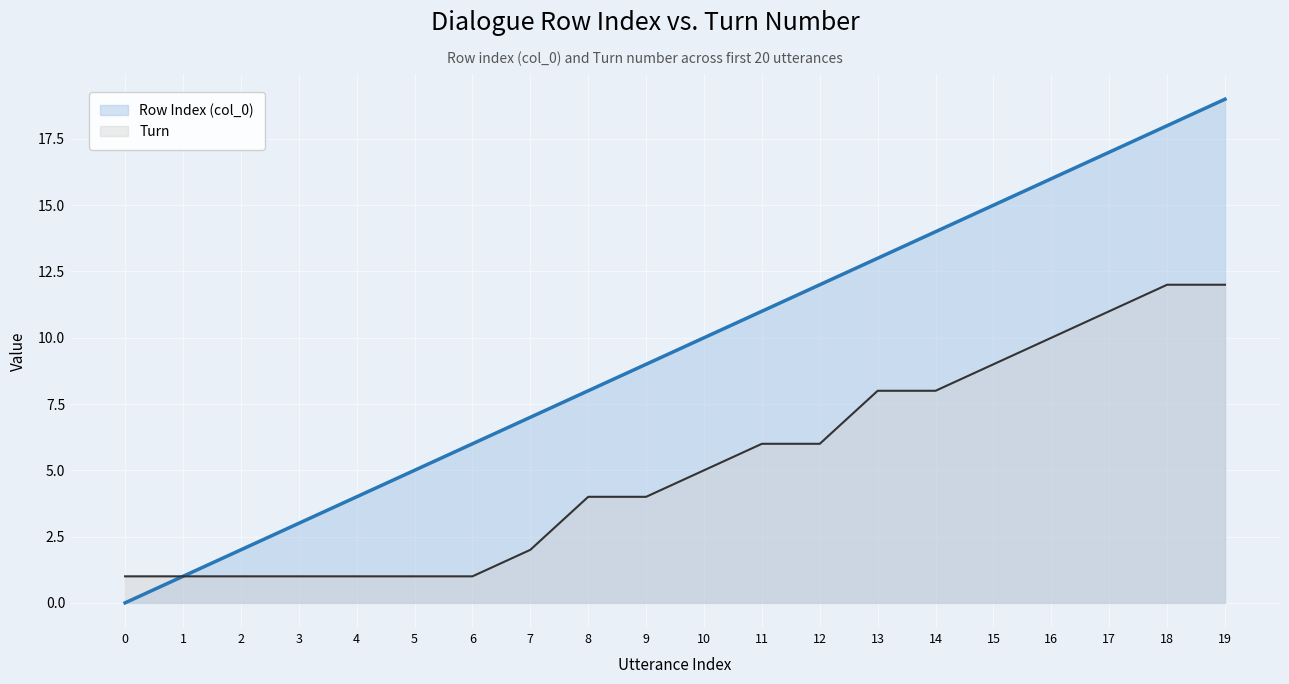

How many data points in Row Index (col_0) are above 10?

9